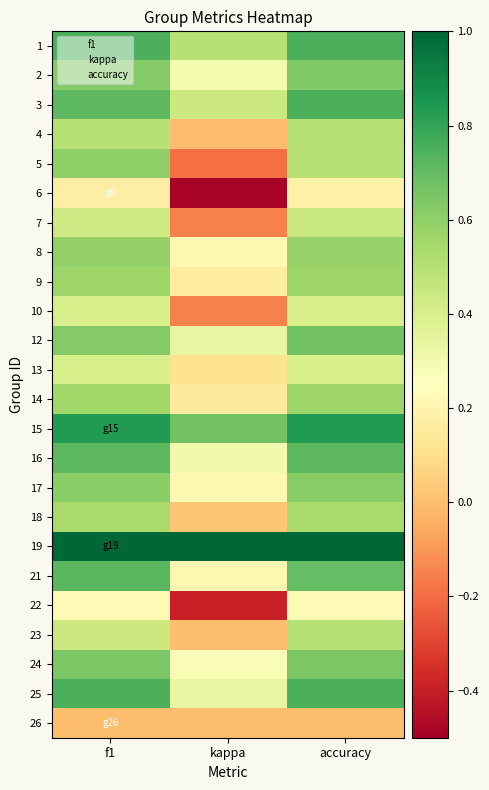

List the series in order of their peak value, highest first.

19, 15, 1, 3, 25, 21, 16, 12, 24, 2, 17, 5, 8, 9, 14, 18, 4, 23, 7, 10, 13, 22, 6, 26